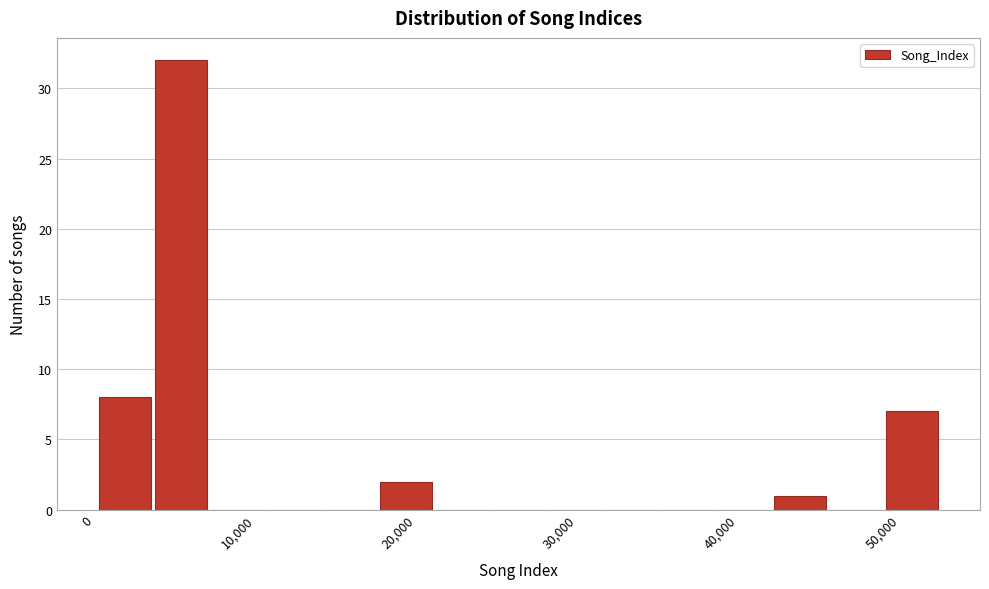

Around what value on the x-axis is the tallest bar? Give the approximate position of its centre, as read against the axis.

5000